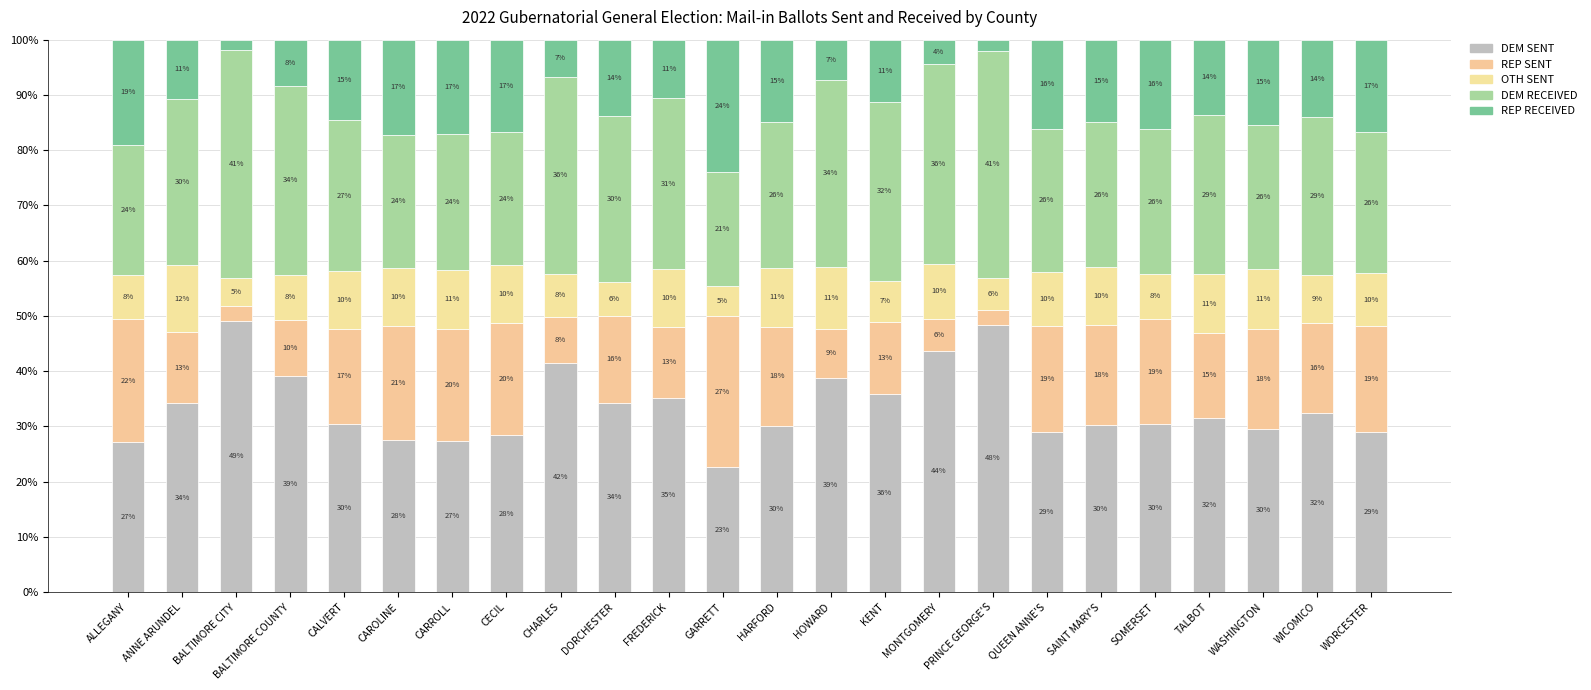

What position from the right is WASHINGTON?

3